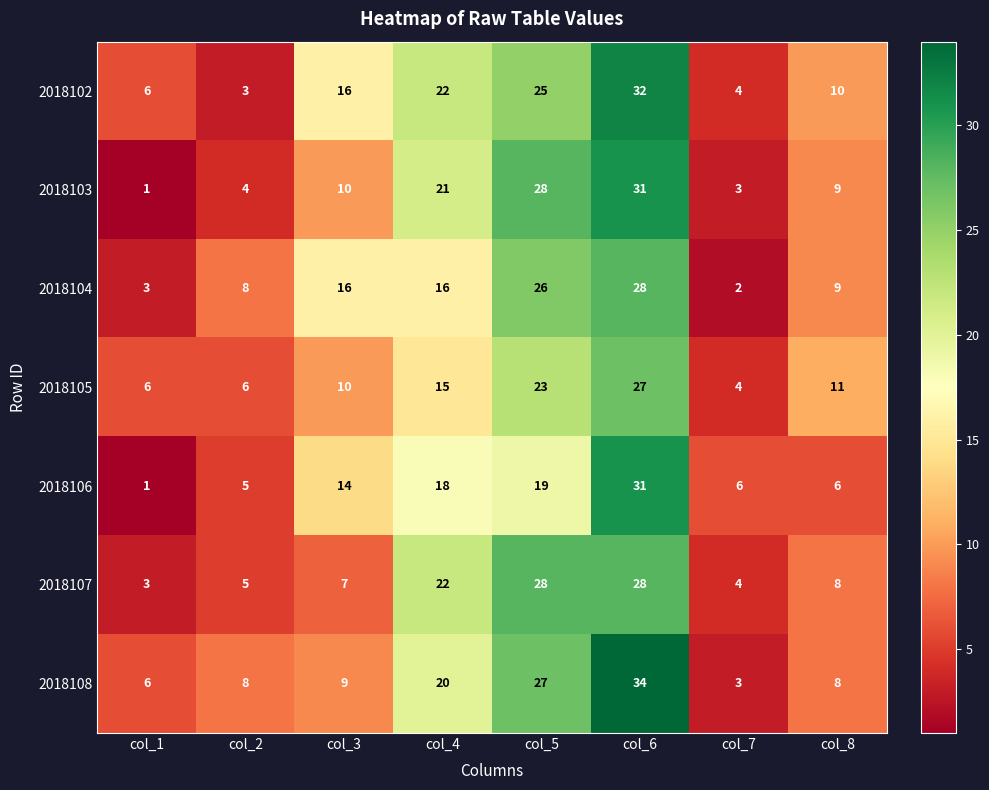

Between col_2 and col_8, which series saw the biggest shift?

2018102